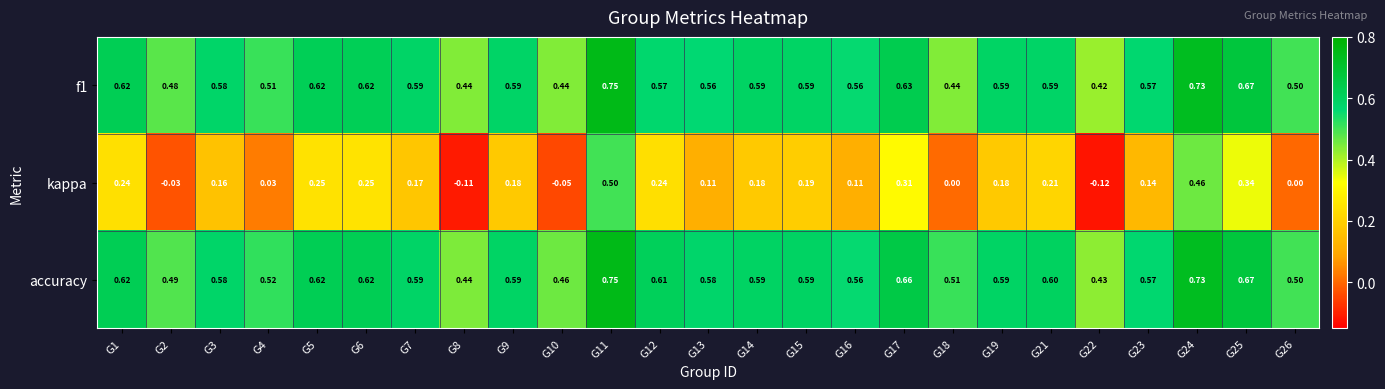

Between G3 and G16, which series saw the biggest shift?

kappa